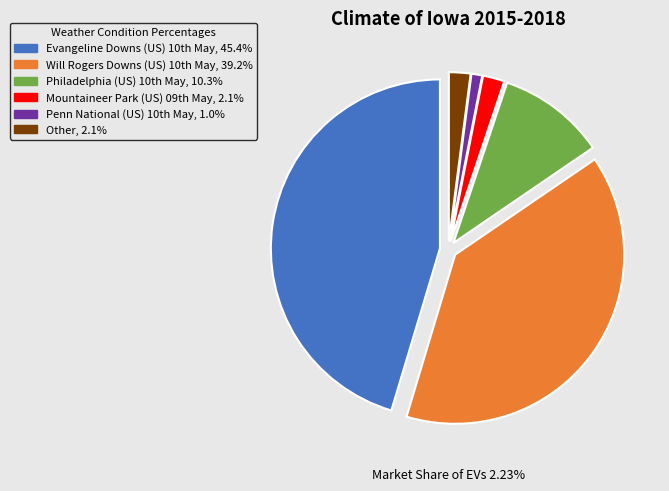

Is there a majority slice in this chart?

No